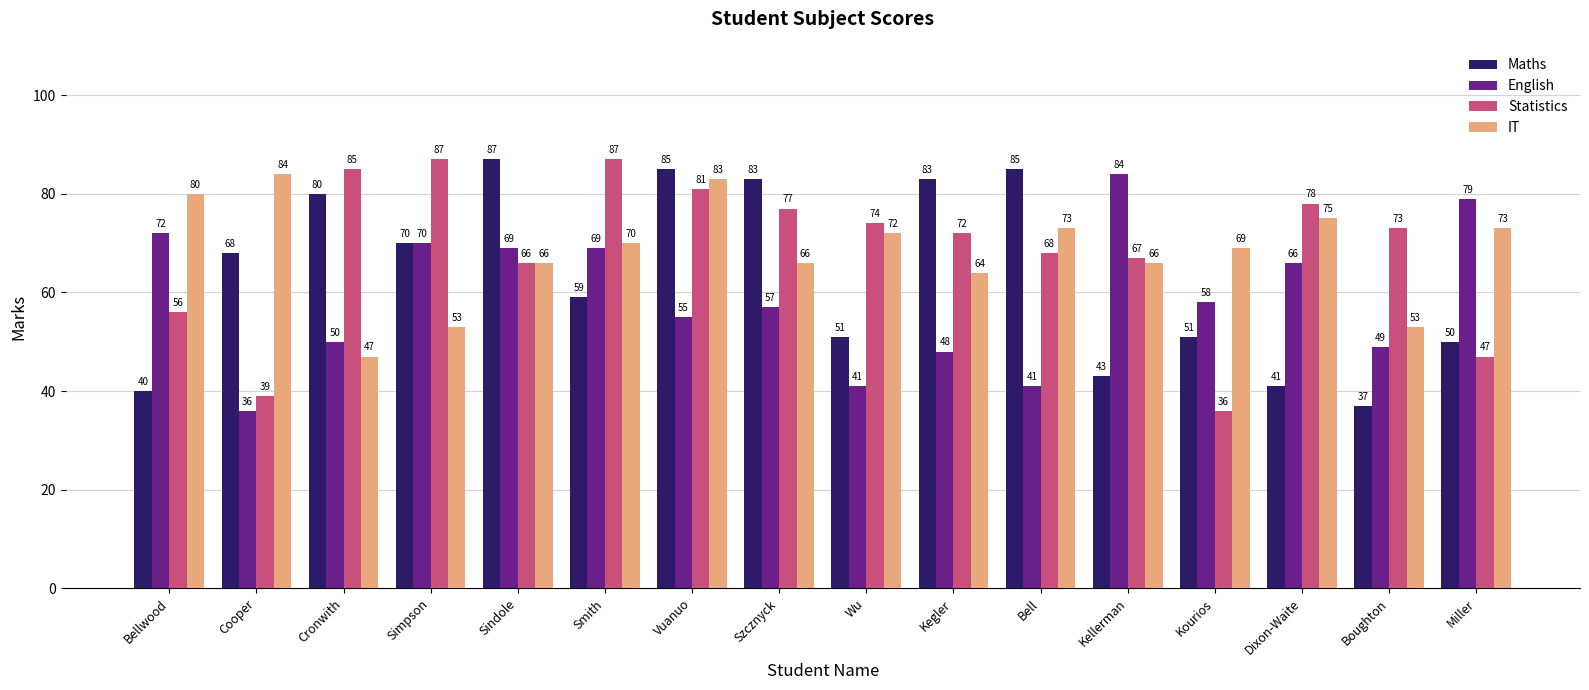

Which category has the lowest value in the Maths series?

Boughton